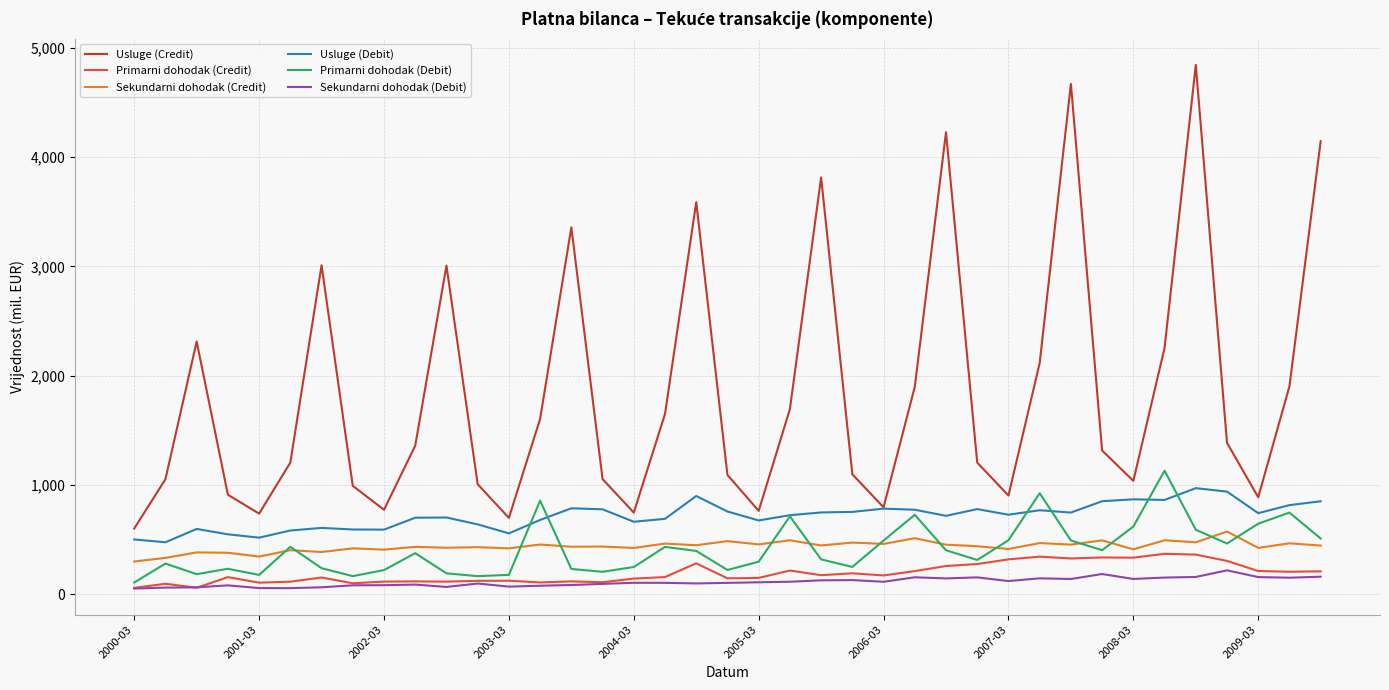

What is the maximum value for Usluge (Credit)?

4842.4